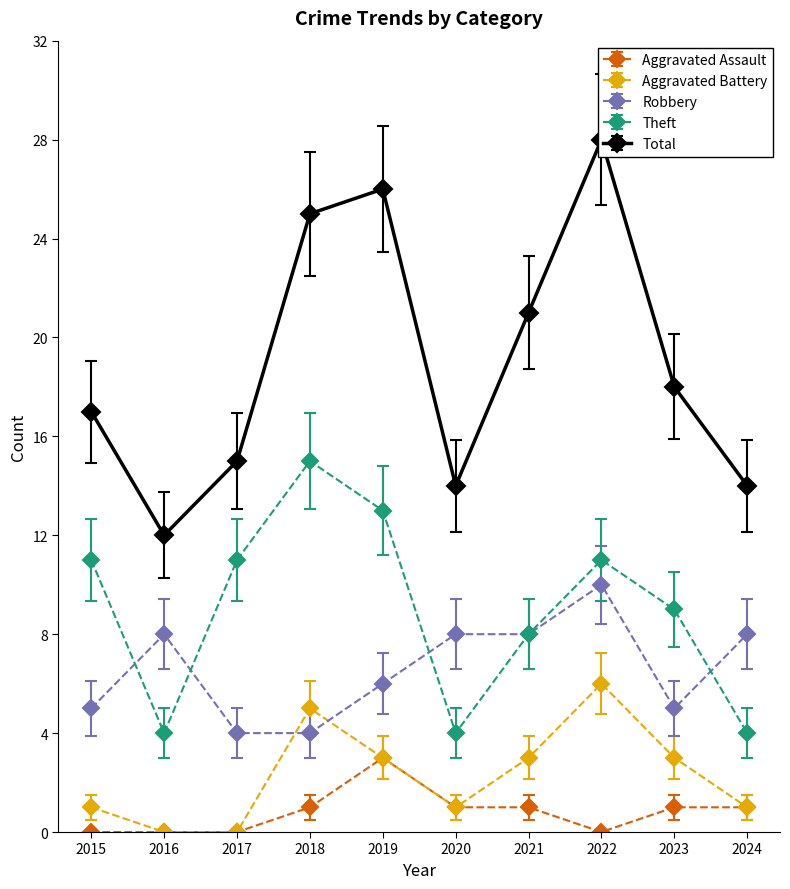

What is the sum of the Total values at 2021 and 2016?

33